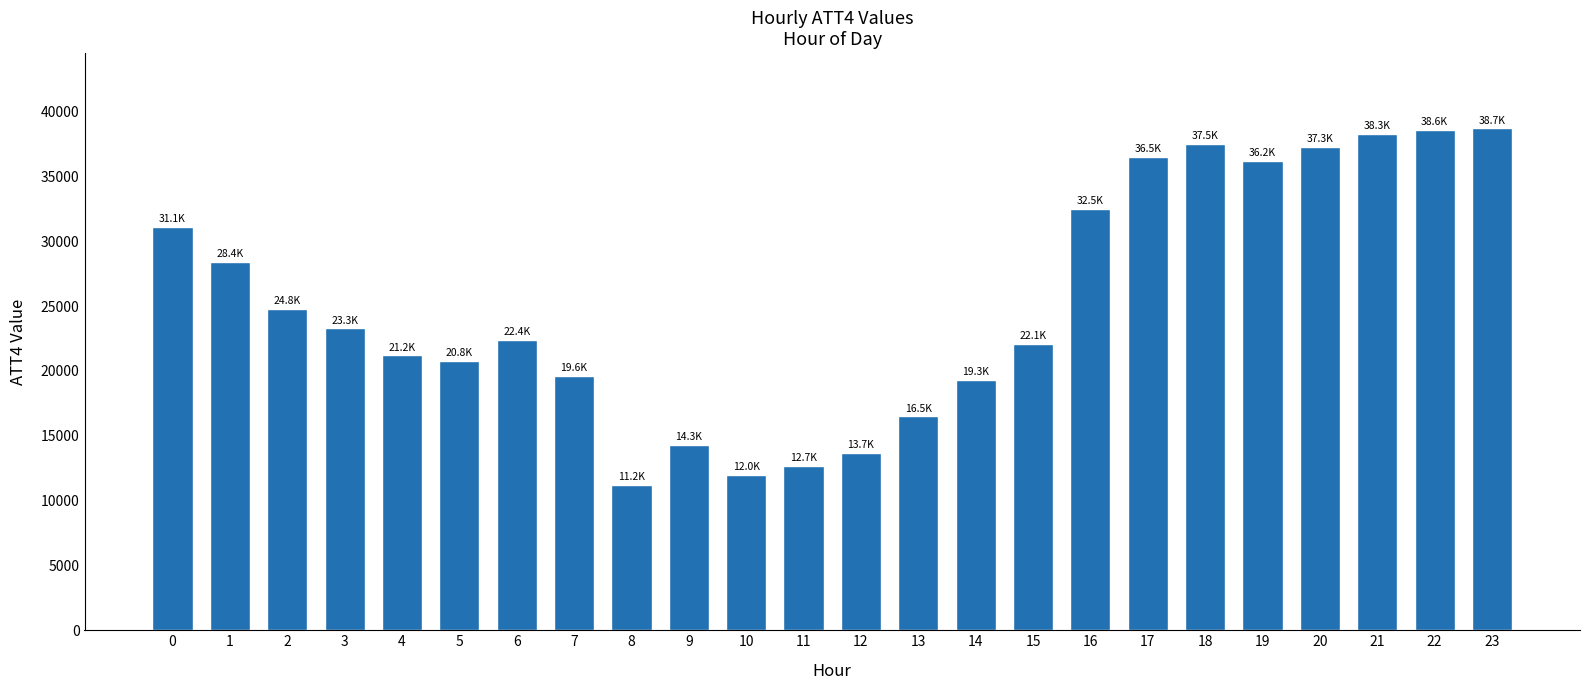

True or false: the data shows 16500 at 13.

True